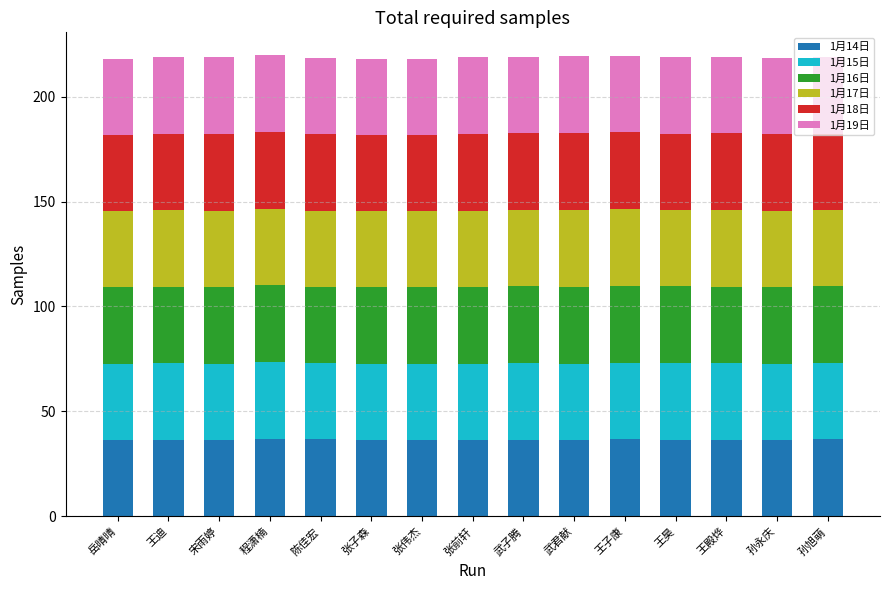

What is the total value across all series at 宋雨婷?

218.7